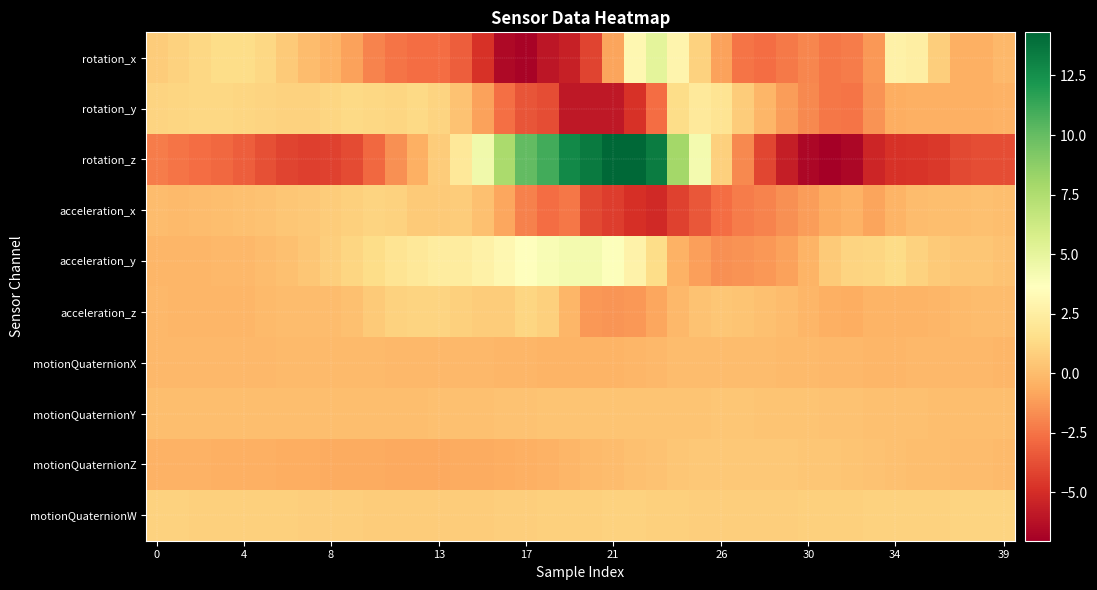

Reading right to left, extract all data points from this chart.

rotation_x: -0.2	-0.5	-0.5	0.8	2.5	2.6	-1.3	-2.2	-2.4	-1.9	-2.3	-2.7	-2.5	-1.0	0.9	2.9	5.1	3.1	-0.9	-4.1	-5.6	-6.0	-6.8	-6.6	-4.8	-3.2	-2.8	-2.7	-2.5	-2.0	-1.0	-0.3	0.0	0.6	1.1	1.5	1.4	1.2	0.9	0.7
rotation_y: -0.4	-0.5	-0.5	-0.5	-0.5	-0.5	-1.5	-2.4	-2.4	-1.9	-1.1	-0.2	0.7	1.8	2.2	1.5	-2.8	-4.8	-5.9	-5.9	-5.9	-3.8	-3.6	-2.7	-0.9	0.3	1.0	1.2	1.1	1.2	1.2	1.1	1.0	0.9	1.0	1.1	1.2	1.2	1.1	1.0
rotation_z: -3.8	-3.8	-4.0	-4.6	-4.7	-4.8	-5.3	-6.7	-7.0	-6.7	-5.7	-4.1	-1.9	0.9	4.2	8.0	13.4	14.3	14.2	13.5	12.8	11.0	10.1	7.7	4.4	2.1	0.7	-0.5	-1.6	-2.9	-3.9	-4.2	-4.3	-4.1	-3.7	-3.3	-2.9	-2.7	-2.5	-2.3
acceleration_x: 0.1	0.2	0.1	0.1	0.0	-0.3	-0.9	-0.4	-0.6	-1.1	-1.6	-2.0	-2.2	-2.8	-3.5	-4.2	-5.1	-4.9	-4.4	-3.9	-2.4	-2.7	-2.1	-0.8	0.2	0.7	0.6	0.6	0.9	1.0	0.9	0.7	0.5	0.4	0.3	0.2	0.1	-0.0	-0.0	-0.0
acceleration_y: 0.3	0.4	0.5	0.6	0.9	1.4	1.1	1.0	0.6	-0.3	-1.0	-1.3	-1.5	-1.6	-1.1	-0.4	1.5	2.8	3.8	4.3	4.3	4.0	3.6	3.1	2.7	2.4	2.3	2.1	1.8	1.4	1.1	0.8	0.4	0.2	0.0	-0.1	-0.2	-0.2	-0.2	-0.2
acceleration_z: 0.0	0.0	-0.1	-0.2	-0.3	-0.3	-0.3	-0.6	-0.5	-0.2	0.0	0.2	0.4	0.4	0.3	-0.1	-0.8	-1.3	-1.4	-1.3	-0.2	0.9	1.1	0.7	0.7	0.9	1.0	1.1	0.9	0.6	0.2	0.0	0.0	0.0	-0.1	-0.2	-0.2	-0.2	-0.2	-0.2
motionQuaternionX: -0.2	-0.2	-0.2	-0.2	-0.2	-0.2	-0.2	-0.2	-0.1	-0.1	-0.1	-0.0	0.0	0.0	0.0	0.0	-0.1	-0.2	-0.3	-0.3	-0.3	-0.3	-0.3	-0.2	-0.2	-0.1	-0.1	-0.1	-0.1	-0.1	-0.1	-0.1	-0.1	-0.1	-0.1	-0.1	-0.1	-0.2	-0.2	-0.2
motionQuaternionY: 0.1	0.1	0.1	0.1	0.1	0.2	0.2	0.3	0.3	0.3	0.4	0.4	0.4	0.4	0.4	0.4	0.3	0.3	0.3	0.3	0.3	0.3	0.3	0.3	0.2	0.2	0.2	0.1	0.1	0.1	0.1	0.1	0.1	0.1	0.1	0.1	0.1	0.1	0.1	0.1
motionQuaternionZ: -0.0	-0.0	0.0	0.1	0.1	0.2	0.3	0.3	0.4	0.4	0.5	0.5	0.5	0.5	0.5	0.5	0.3	0.2	0.0	-0.1	-0.3	-0.4	-0.5	-0.6	-0.7	-0.7	-0.7	-0.7	-0.7	-0.7	-0.7	-0.6	-0.6	-0.6	-0.5	-0.5	-0.5	-0.4	-0.4	-0.4
motionQuaternionW: 1.0	1.0	1.0	1.0	1.0	1.0	0.9	0.9	0.9	0.8	0.8	0.8	0.7	0.8	0.8	0.8	0.9	0.9	0.9	0.9	0.9	0.8	0.8	0.7	0.7	0.7	0.7	0.7	0.7	0.7	0.7	0.8	0.8	0.8	0.8	0.9	0.9	0.9	0.9	0.9